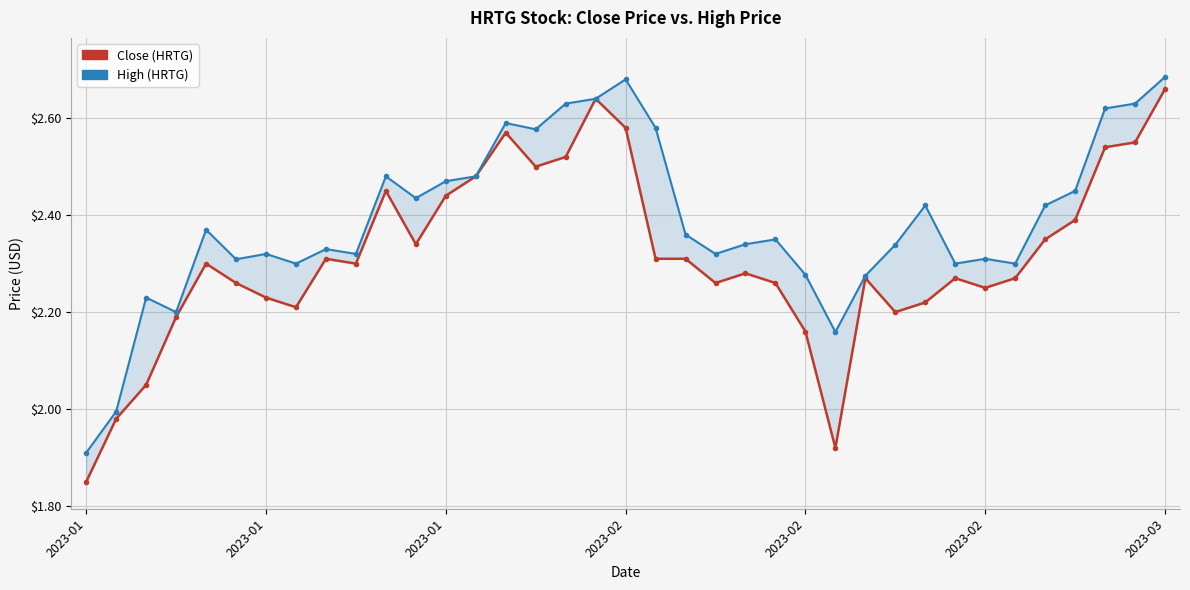

What is the difference between the High (HRTG) values at 2023-01 and 27?

0.4